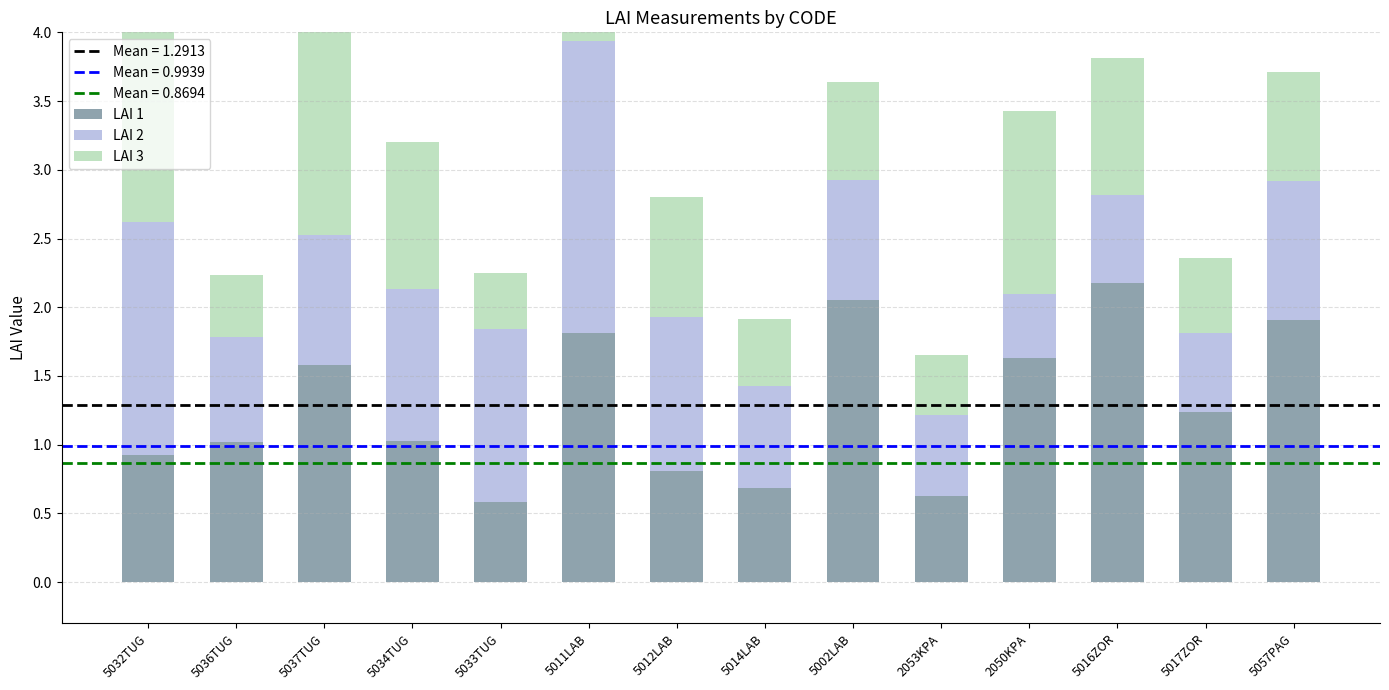

Reading left to right, list all the values displayed in this chart.

LAI 1: 0.9	1.0	1.6	1.0	0.6	1.8	0.8	0.7	2.0	0.6	1.6	2.2	1.2	1.9
LAI 2: 1.7	0.8	0.9	1.1	1.3	2.1	1.1	0.7	0.9	0.6	0.5	0.6	0.6	1.0
LAI 3: 1.5	0.5	1.5	1.1	0.4	1.1	0.9	0.5	0.7	0.4	1.3	1.0	0.5	0.8